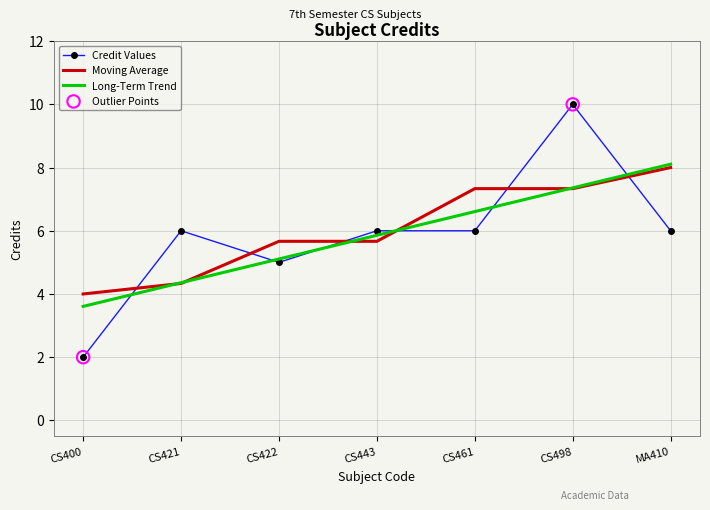

Between CS422 and CS443, which is larger?

CS443